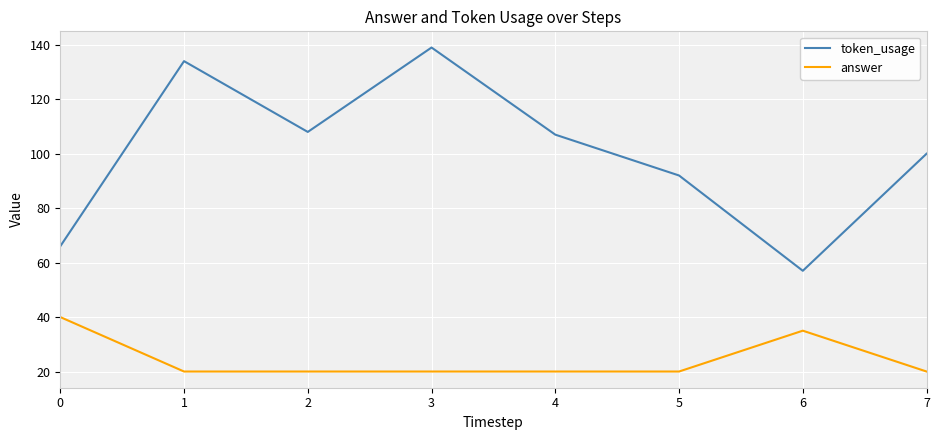

How many interior local peaks does the token_usage series have?

2